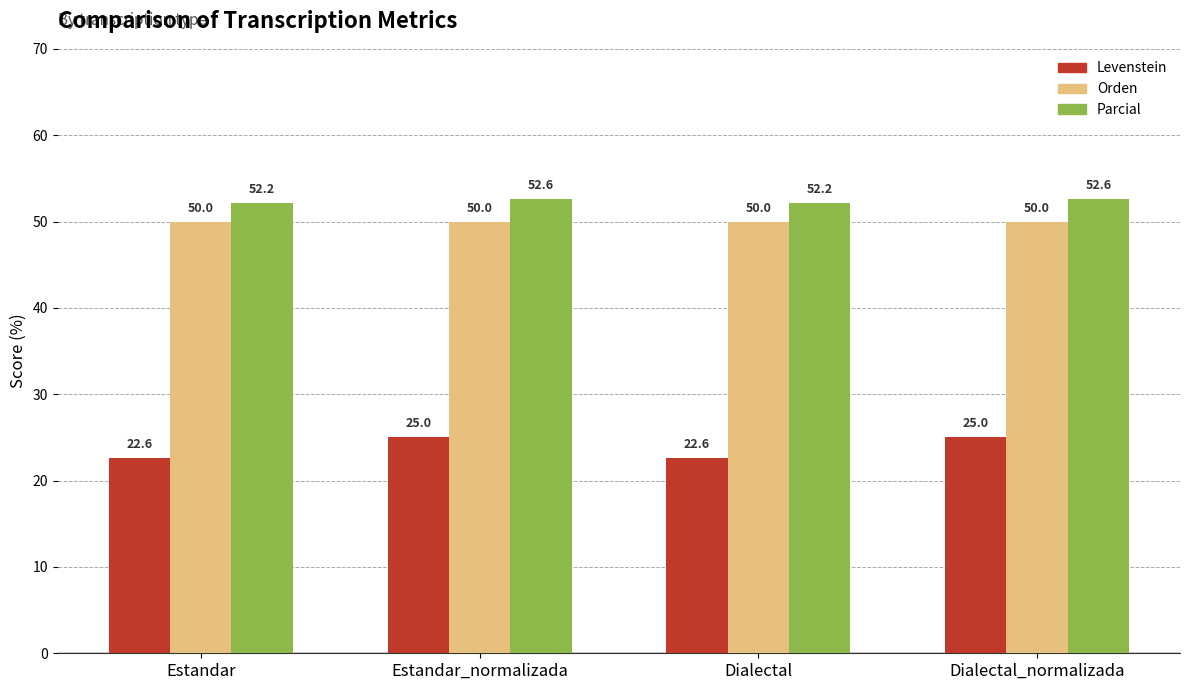

How many groups of bars are there?

4